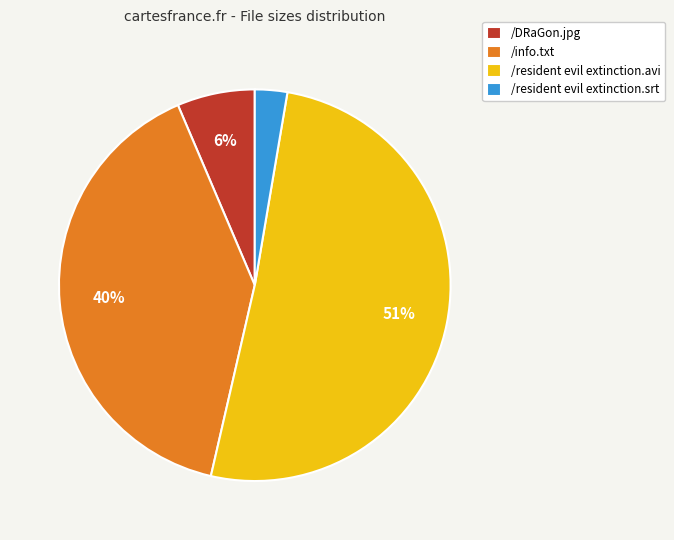

To the nearest percent, what is the difference between the largest and smallest slice percentages?

48%